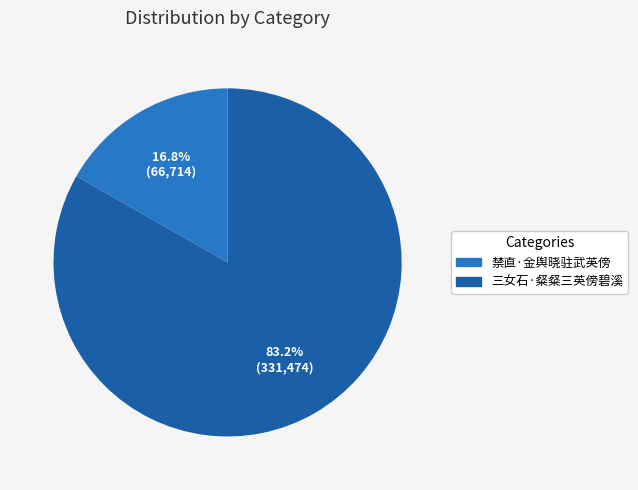

What is the smallest slice in the pie chart?

禁直·金舆晓驻武英傍